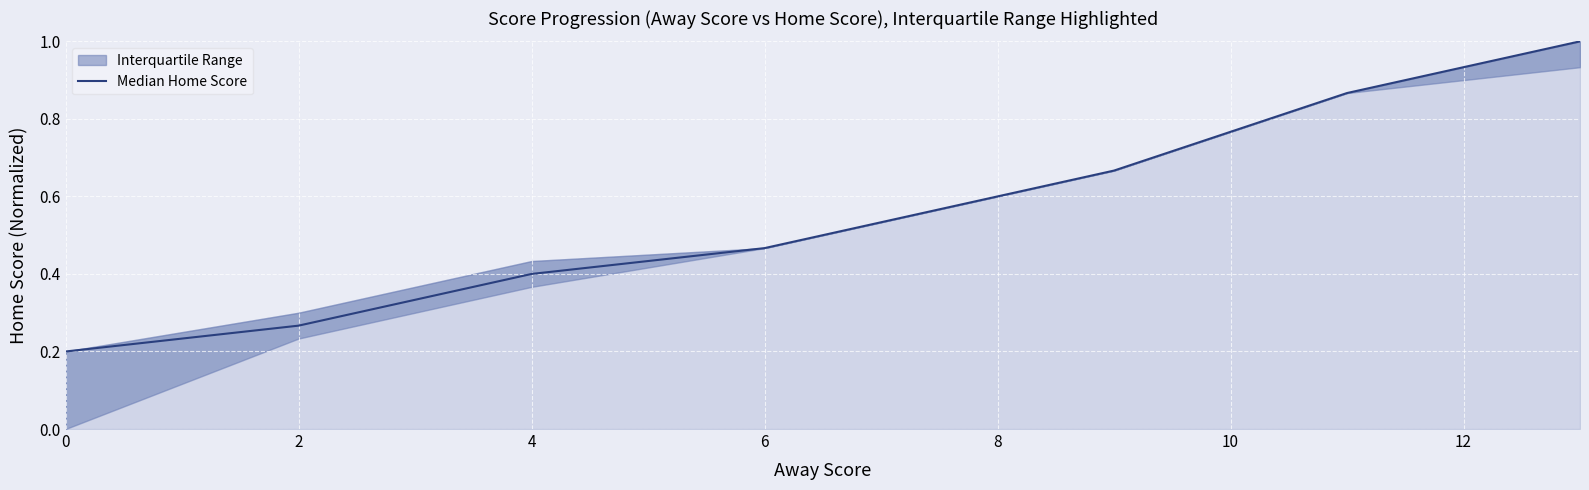

The value of Median Home Score at 0 is 0.3. True or false?

False